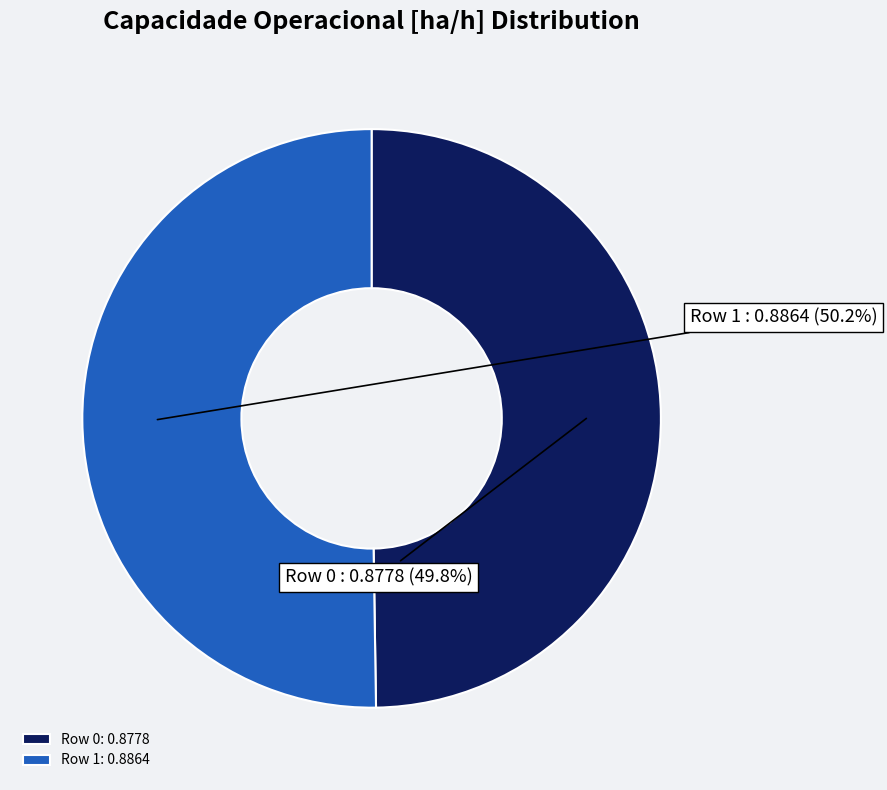

To the nearest percent, what is the average slice percentage?

50%